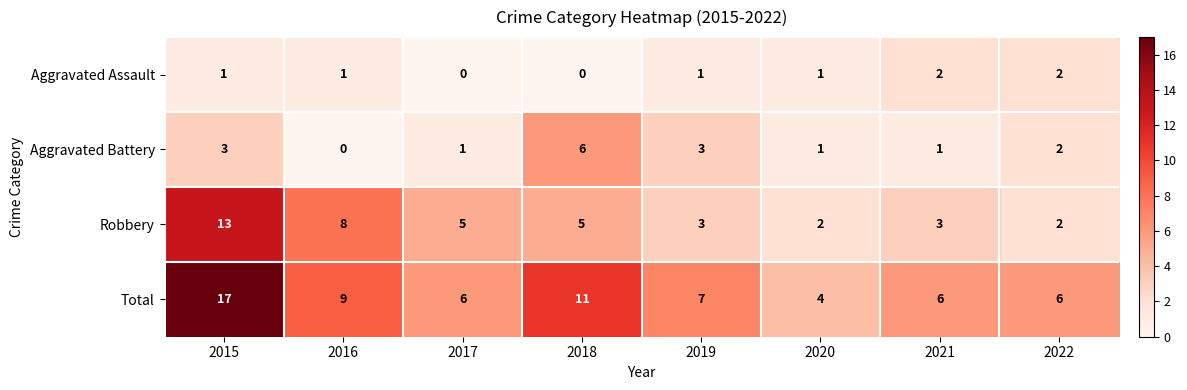

Which series changed the most between 2020 and 2021?

Total